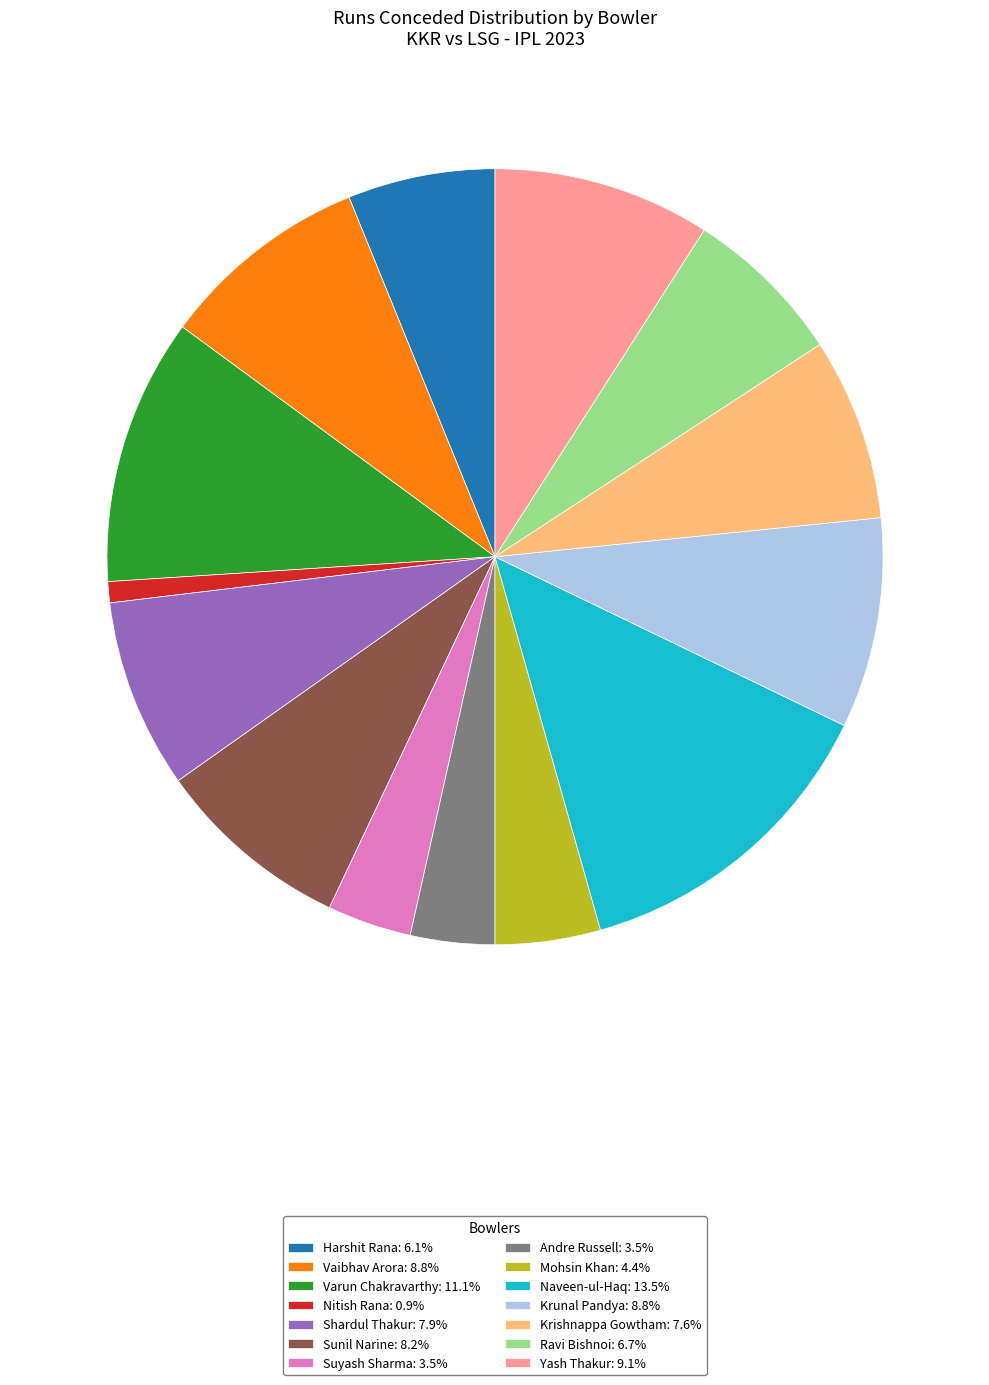

Do Ravi Bishnoi: 6.7% and Suyash Sharma: 3.5% together represent more than half of the pie?

No